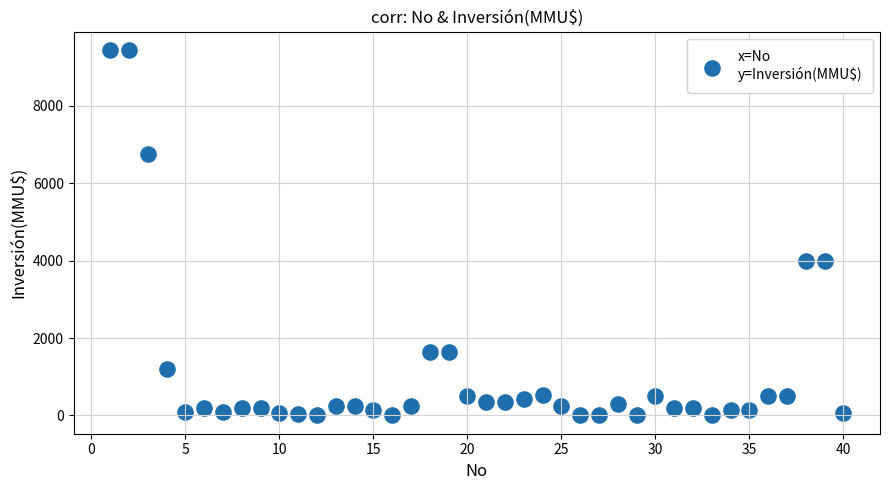

What is the range of X values (max minus min)?

39